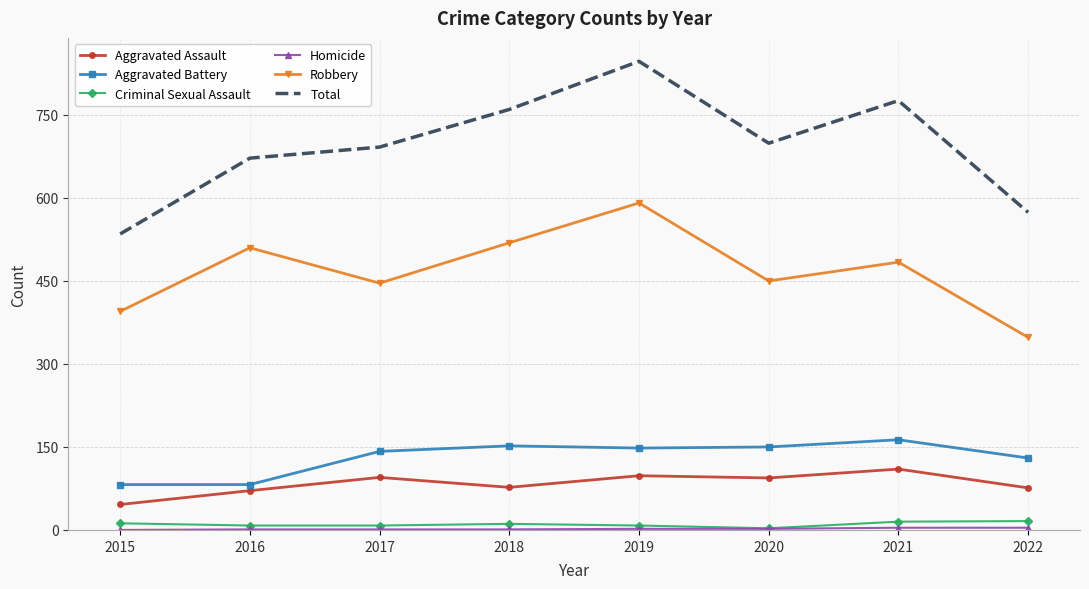

Which series has the largest total across all categories?

Total